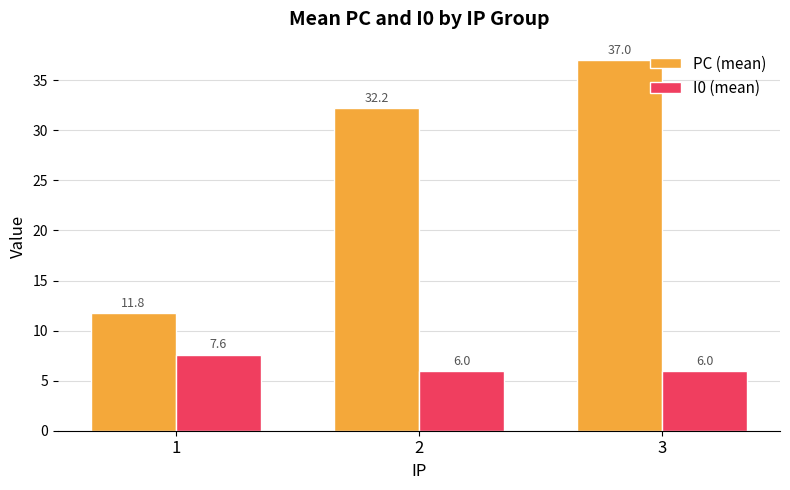

True or false: PC (mean) has a value of 16.0 at 1.

False